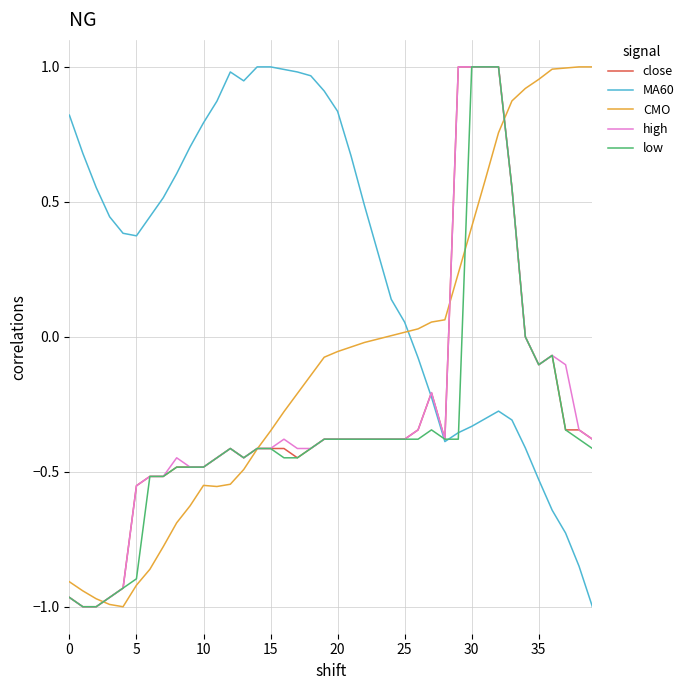

Which series has the largest total across all categories?

MA60